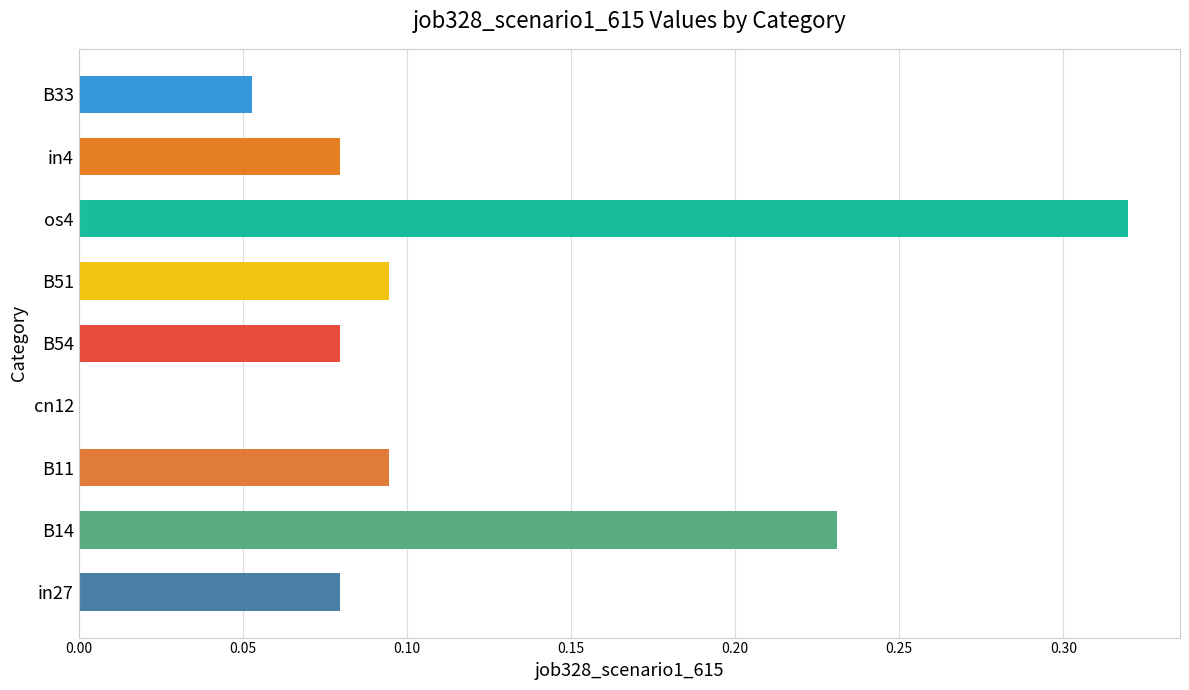

At which category does the chart reach its peak across all series?

os4